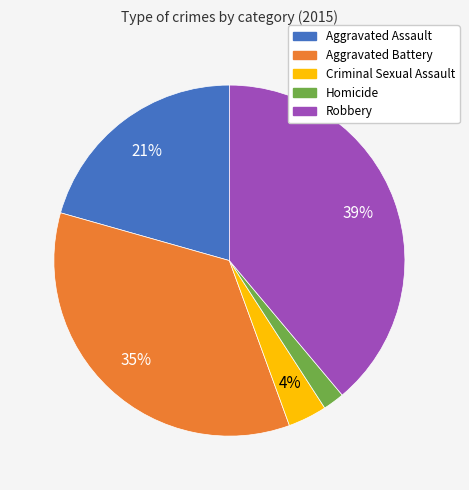

How many slices are in this pie chart?

5